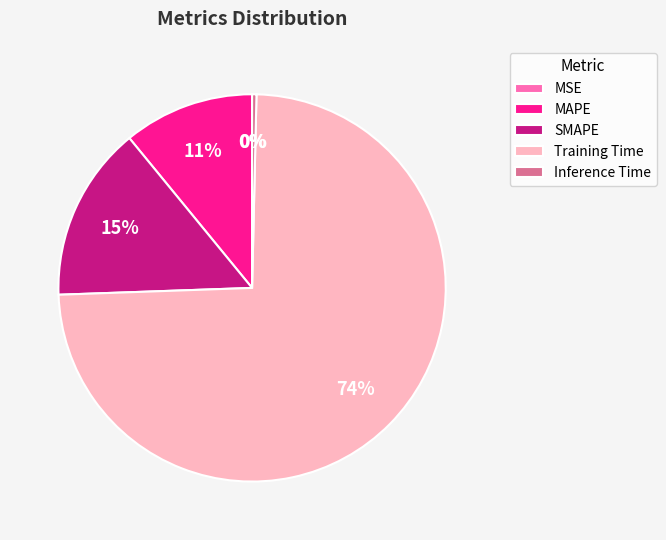

To the nearest percent, what is the difference between the largest and smallest slice percentages?

74%